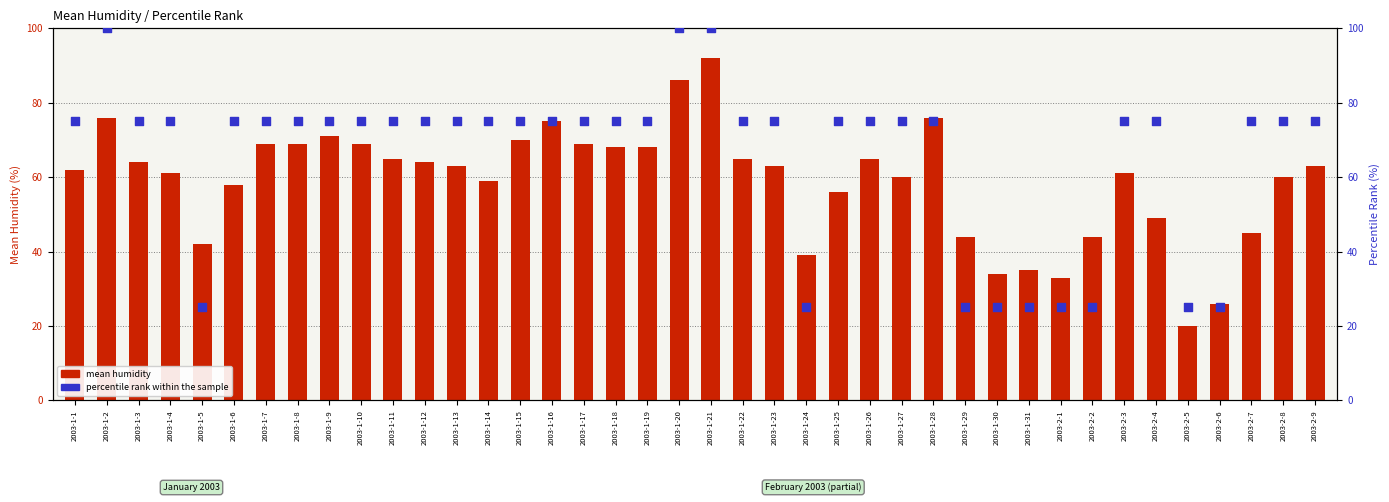

Which series contains the lowest Y value?

mean humidity